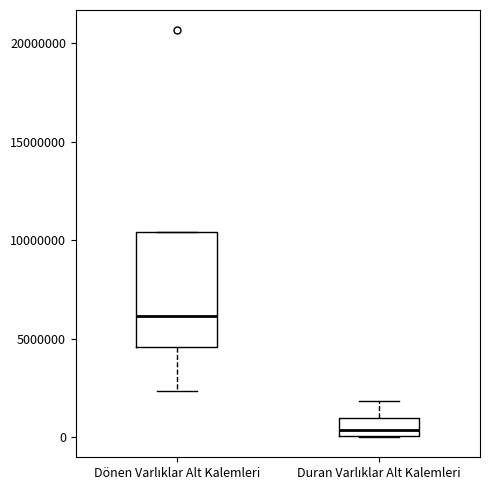

Reading left to right, read every box against the y-axis: the position of its median line, the range the box covers, and the ends of its whiskers. The values are not printed on the chart, so give them approximately, as read against the axis.

Dönen Varlıklar Alt Kalemleri: median 6000000, box 4500000 to 10500000, whiskers 2500000 to 10500000
Duran Varlıklar Alt Kalemleri: median 500000, box 0 to 1000000, whiskers 0 to 2000000